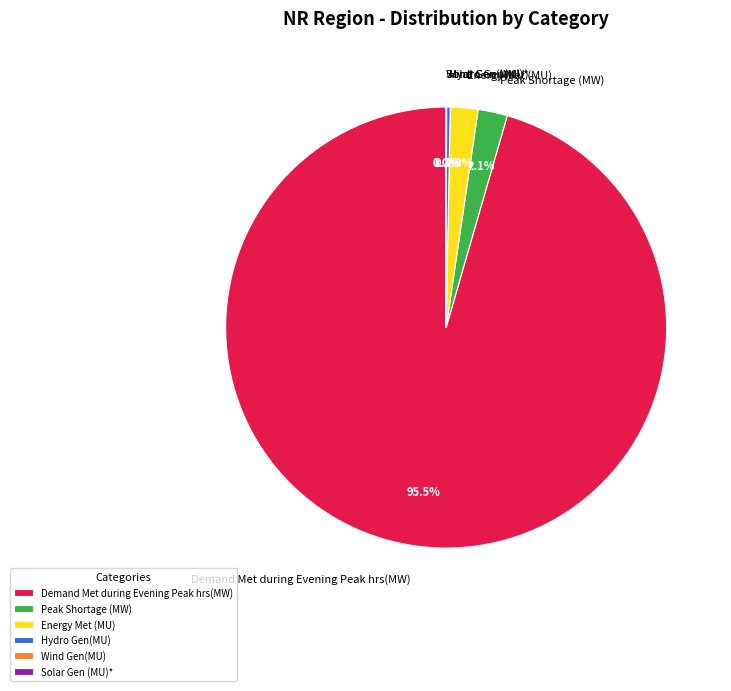

Is Energy Met (MU) the majority of the pie?

No